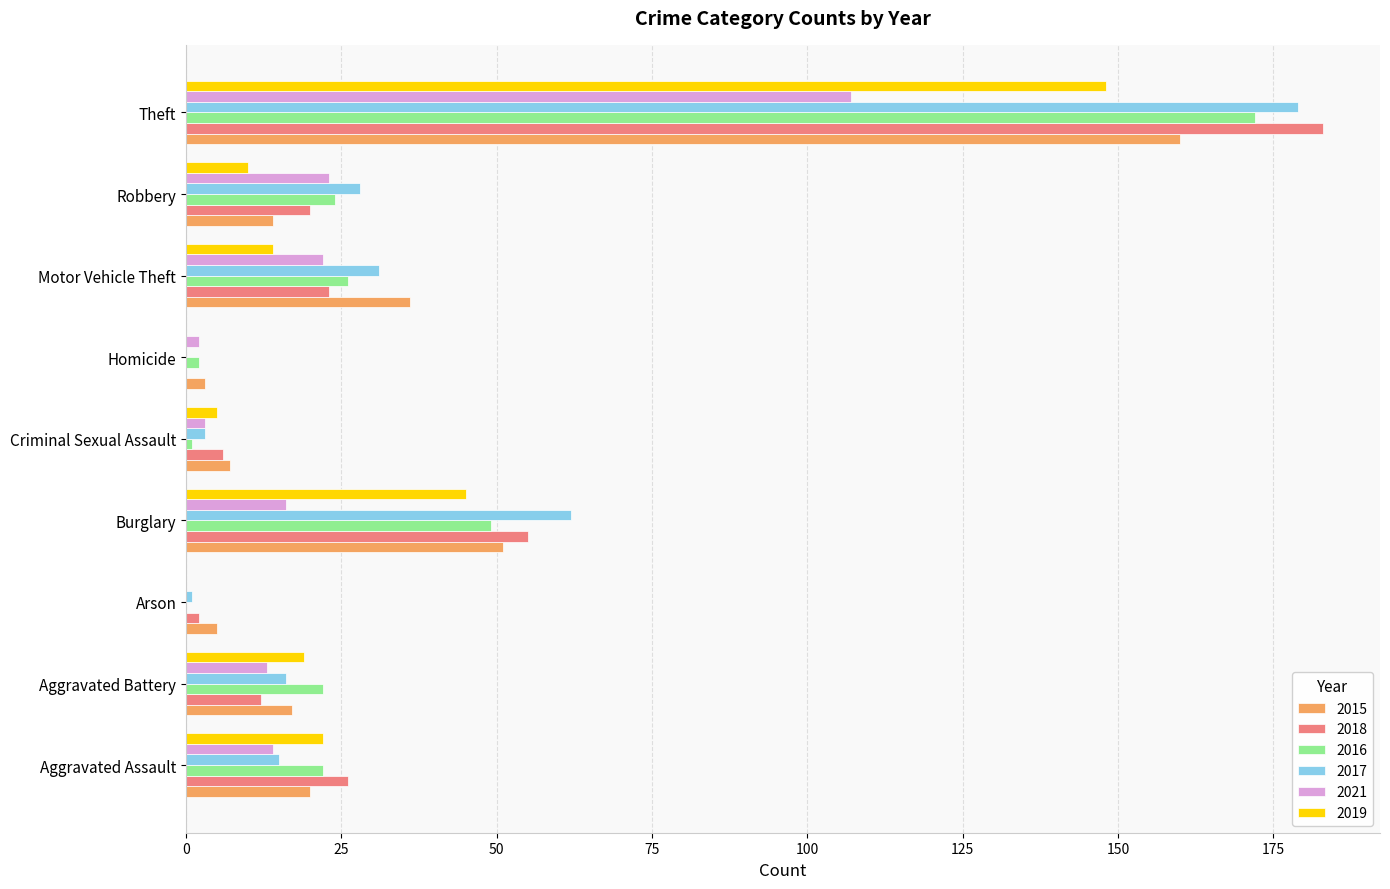

Is the value of 2015 at Criminal Sexual Assault greater than the value of 2017 at Criminal Sexual Assault?

Yes